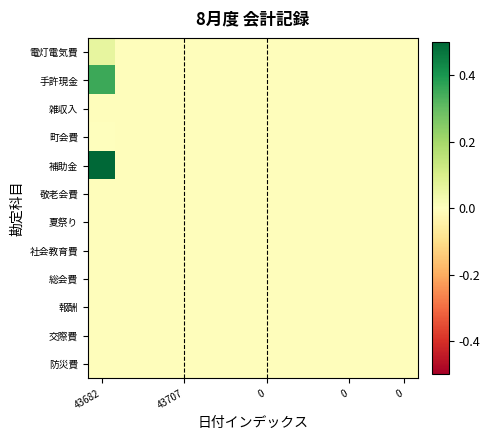

Which series has the largest total across all categories?

補助金